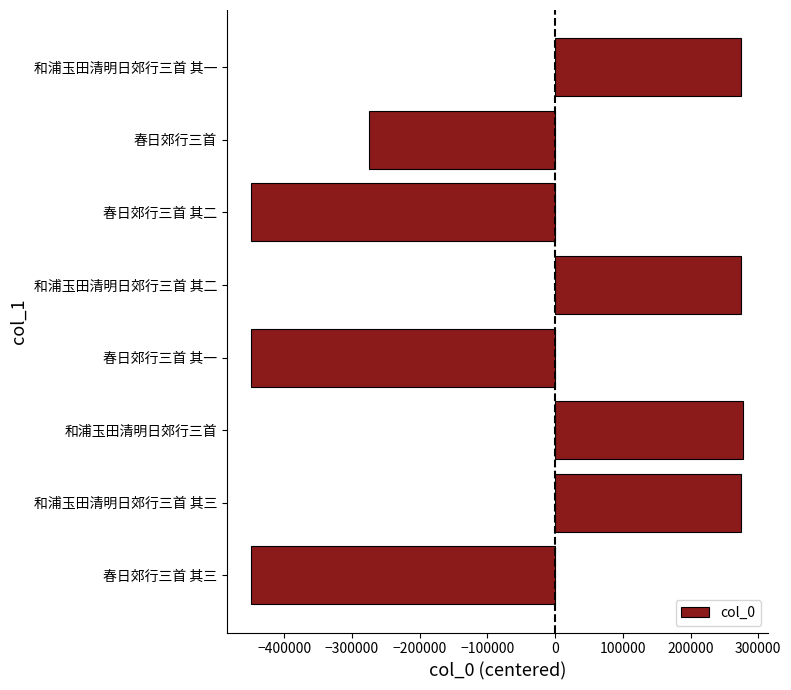

What is the average value?

-64926